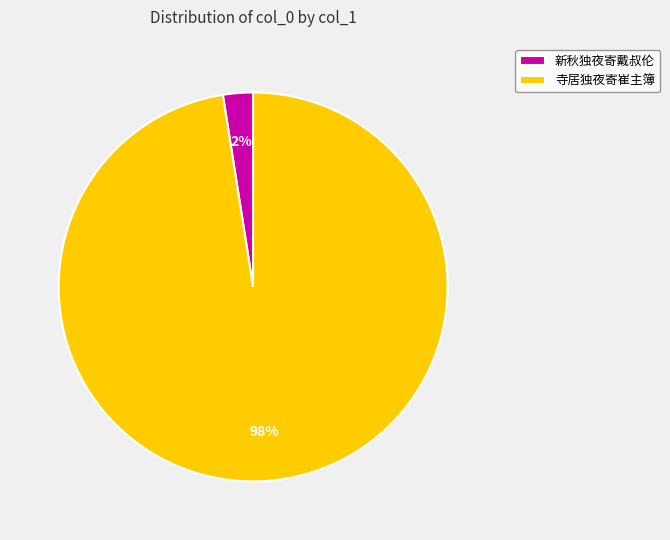

Between 寺居独夜寄崔主簿 and 新秋独夜寄戴叔伦, which is larger?

寺居独夜寄崔主簿